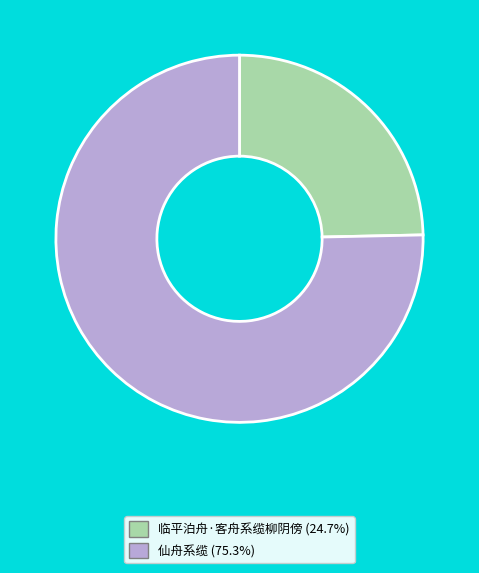

Count the number of slices in the pie.

2